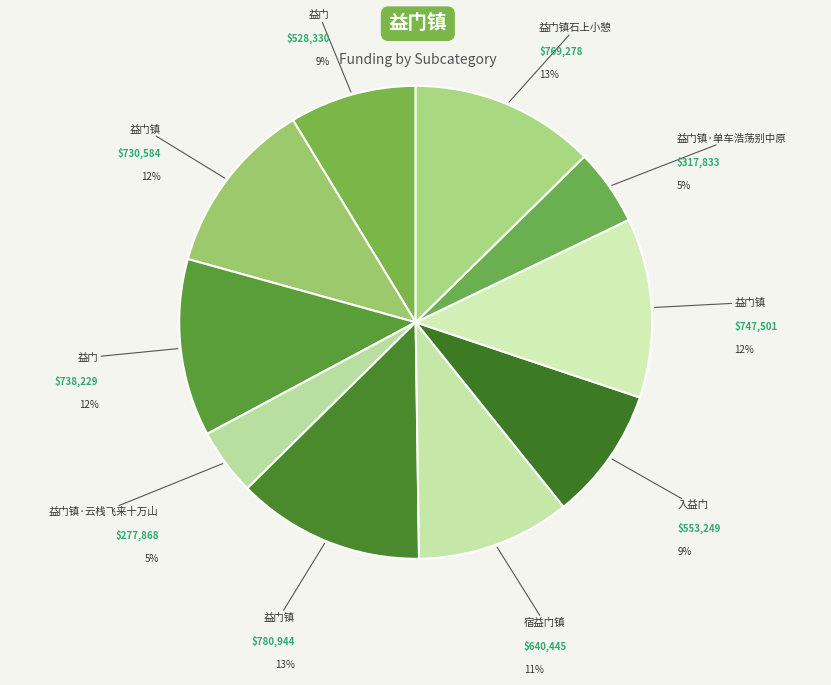

Count the number of slices in the pie.

10